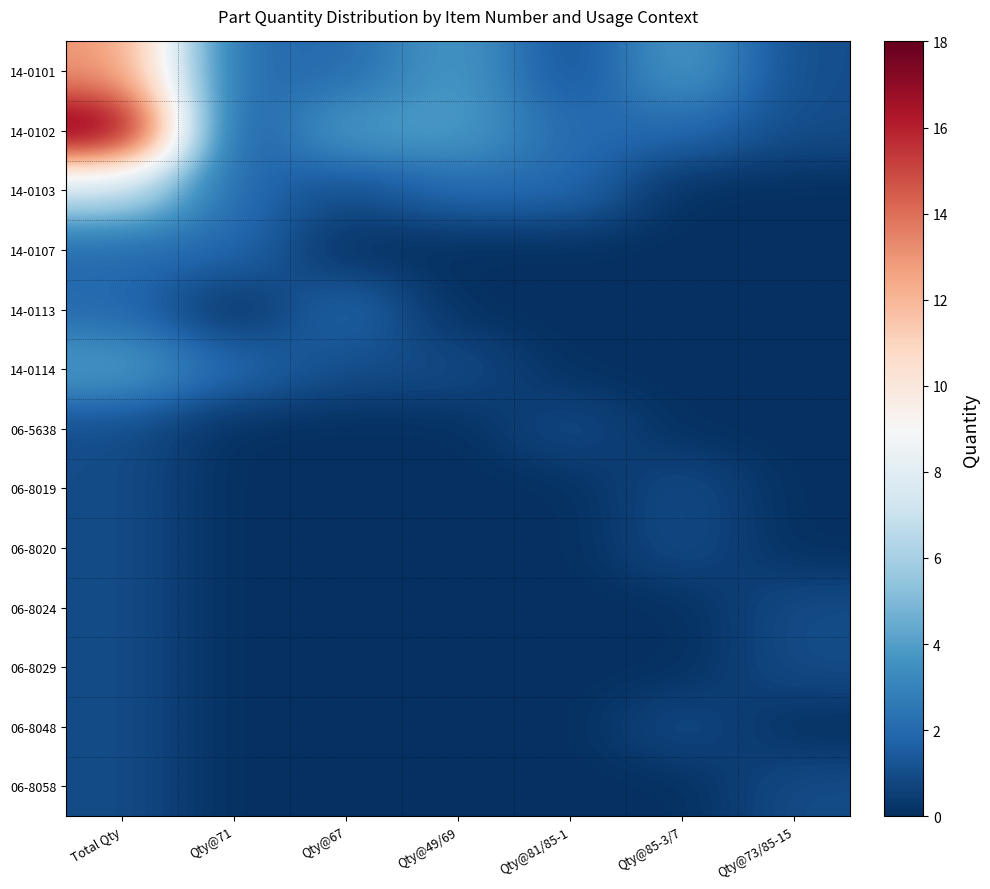

At which category is the sum across all series the highest?

Total Qty